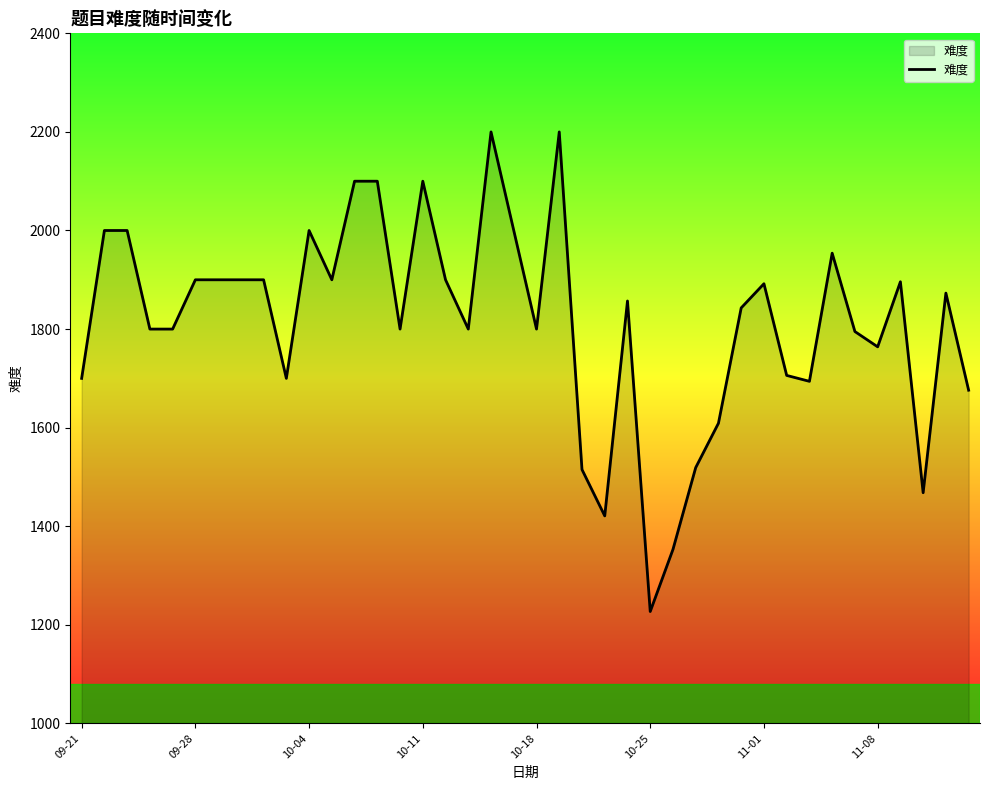

What is the smallest value displayed?

1227